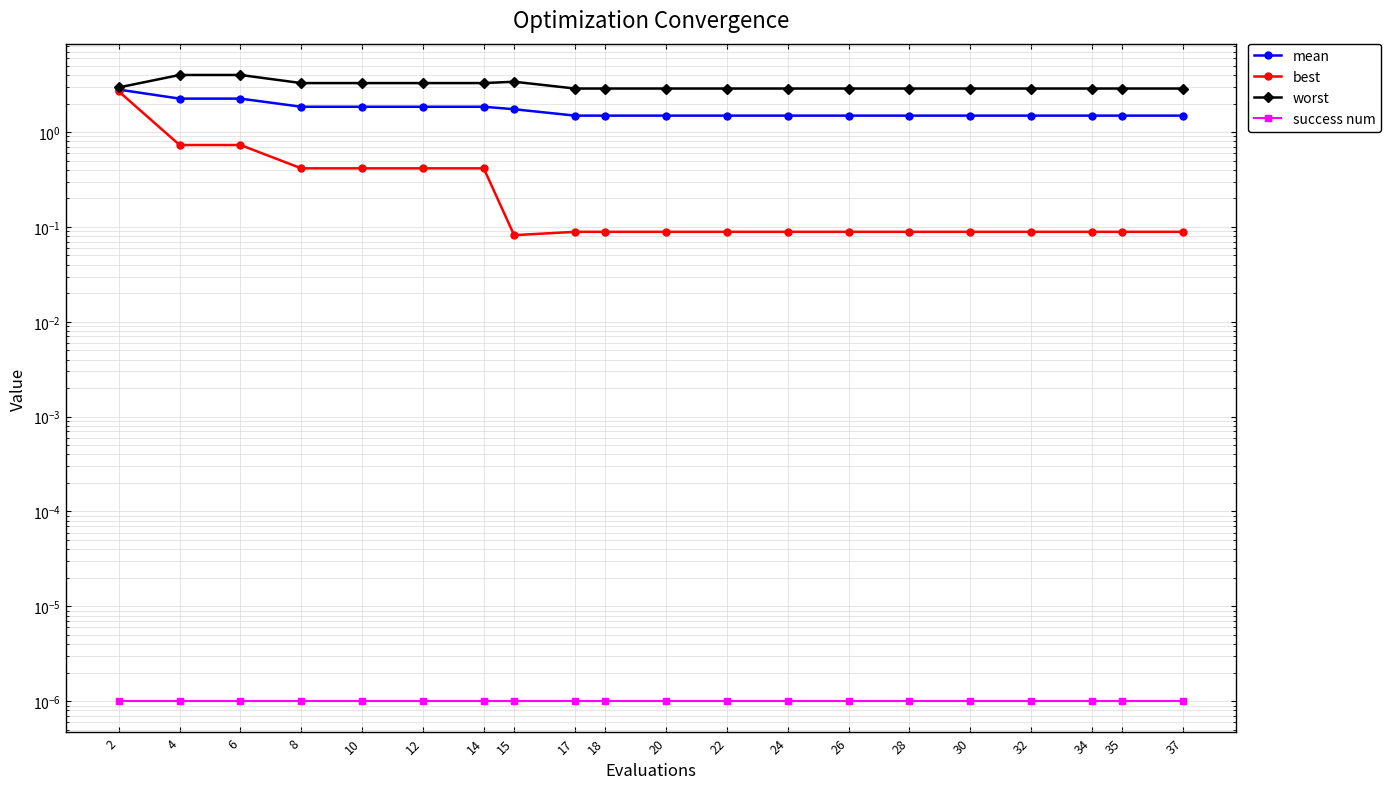

In best, how many points are lower than both neighbors (excluding endpoints)?

1